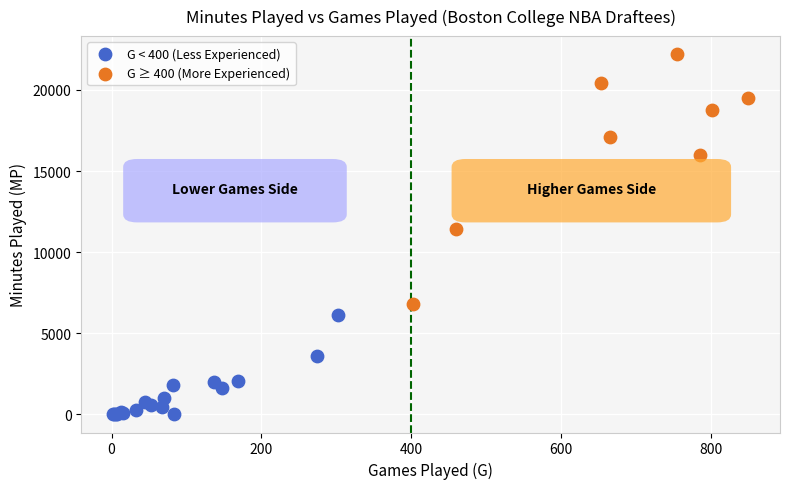

Which series reaches the maximum Y coordinate?

G ≥ 400 (More Experienced)